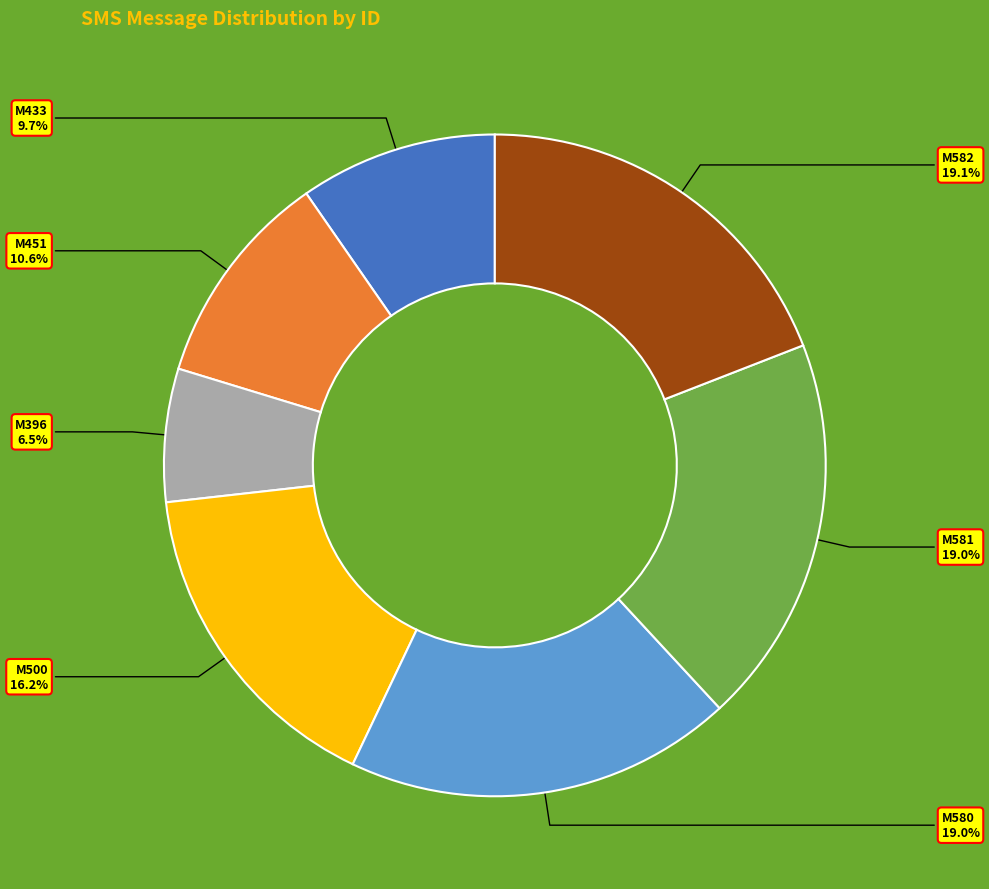

Approximately how many times larger is the value at M582 compared to M396?

2.9